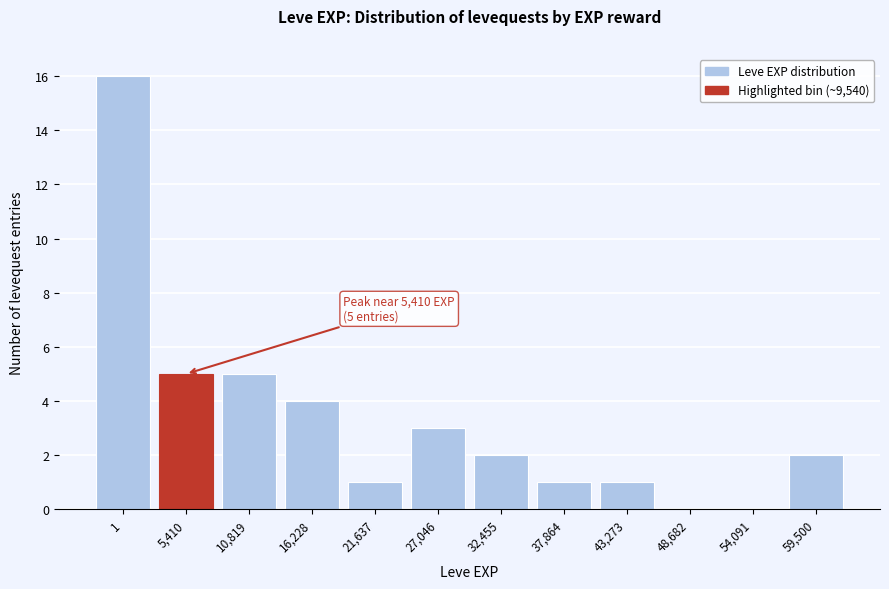

Reading left to right, extract all data points from this chart.

1=16	5,410=5	10,819=5	16,228=4	21,637=1	27,046=3	32,455=2	37,864=1	43,273=1	48,682=0	54,091=0	59,500=2